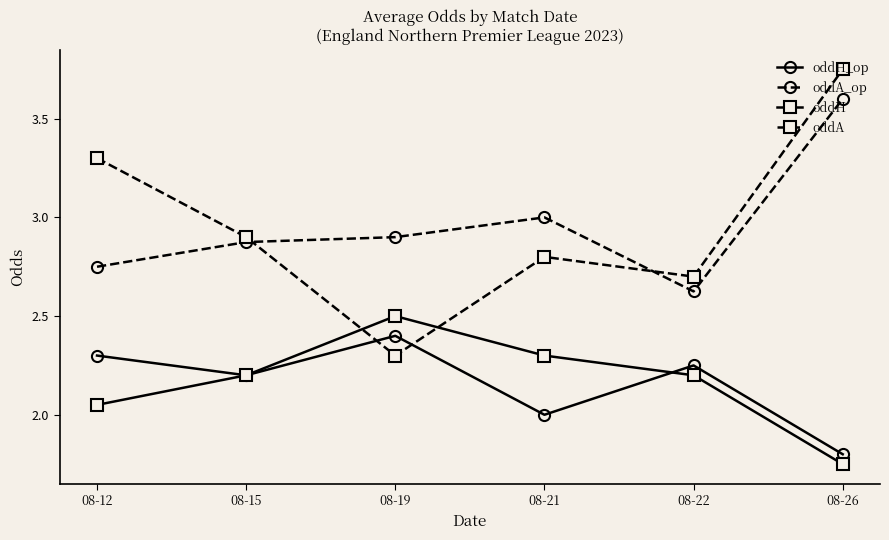

What is the total value across all series at 08-15?

10.2